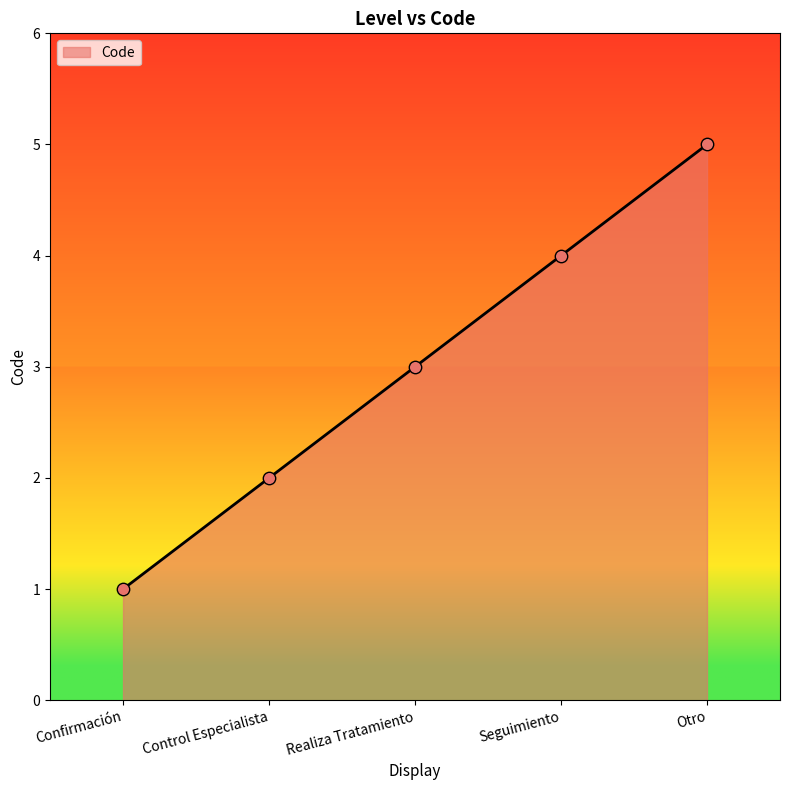

What is the change in value from Confirmación to Realiza Tratamiento?

+2